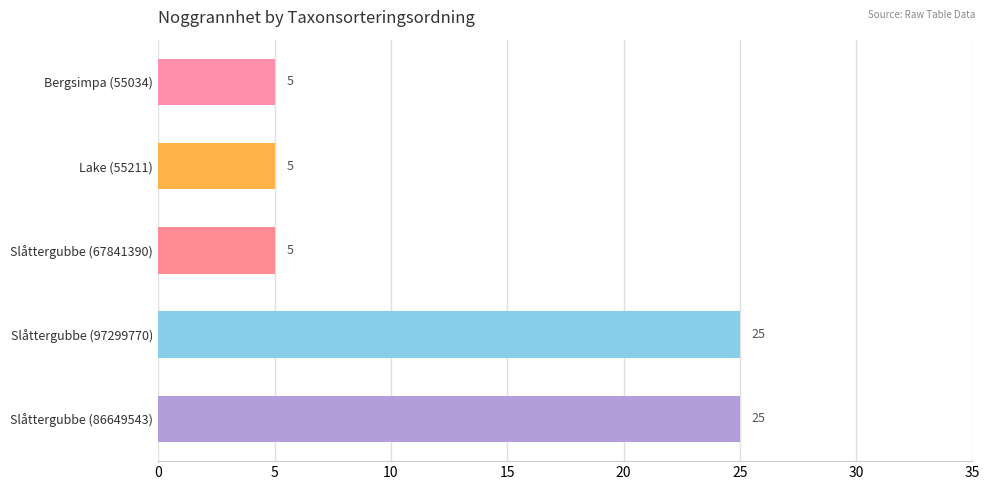

Are the bars grouped side by side (vs. stacked)?

No